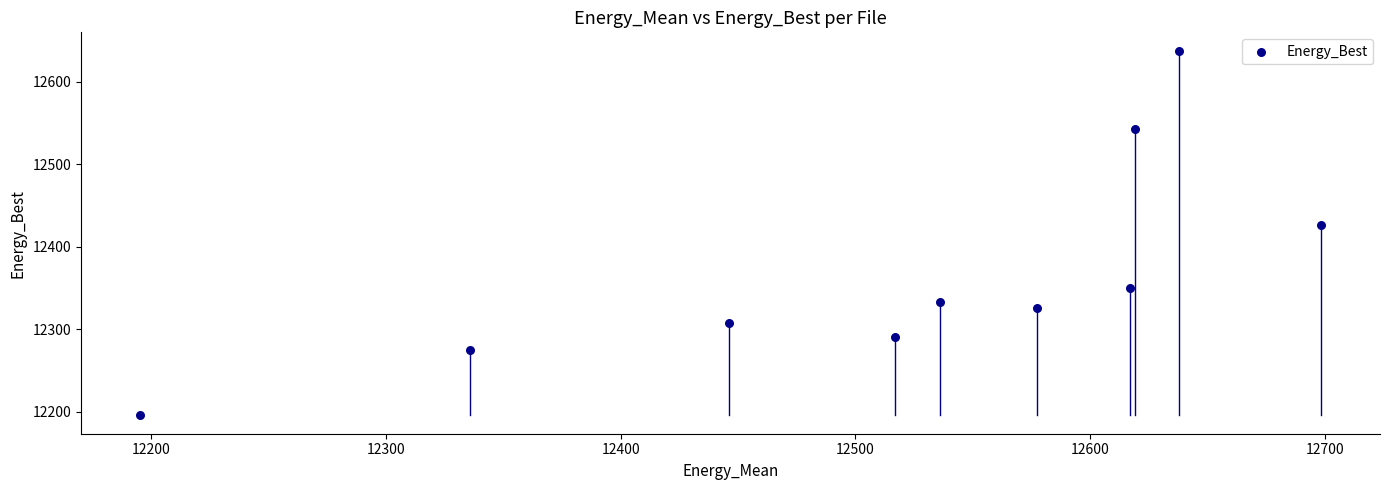

What is the range of Y values (max minus min)?

442.6